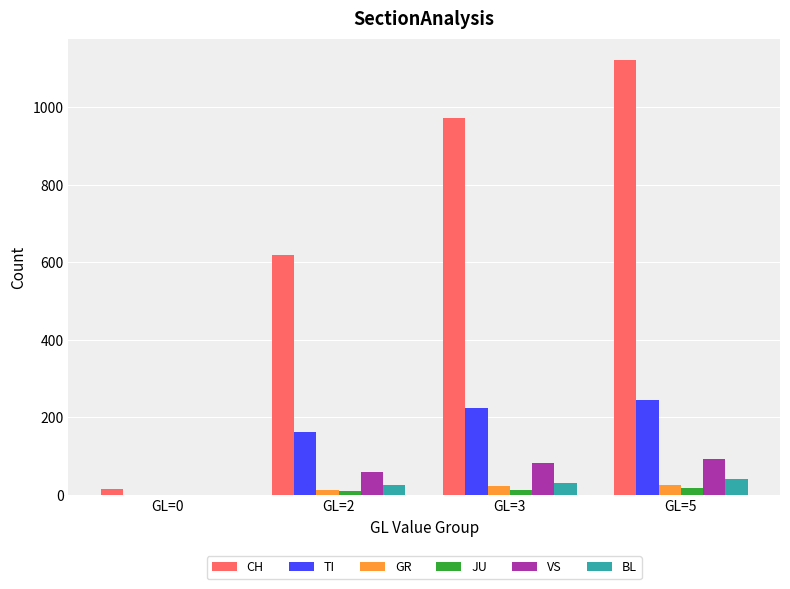

The value of CH at GL=3 is 972. True or false?

True